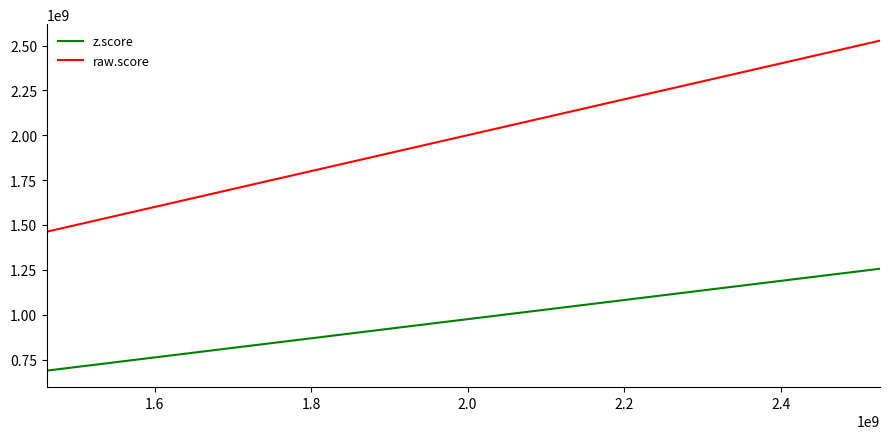

Rank the series by their average value, from lowest to highest.

z.score, raw.score